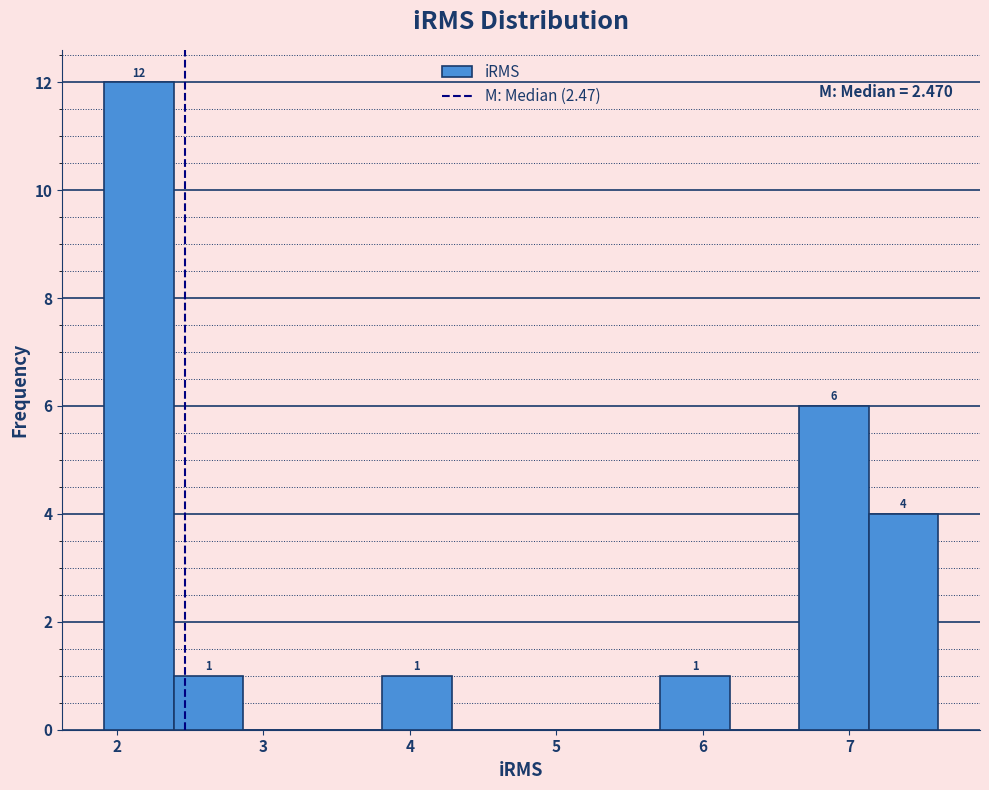

Which range on the x-axis has the tallest bar?

1.9 to 2.4